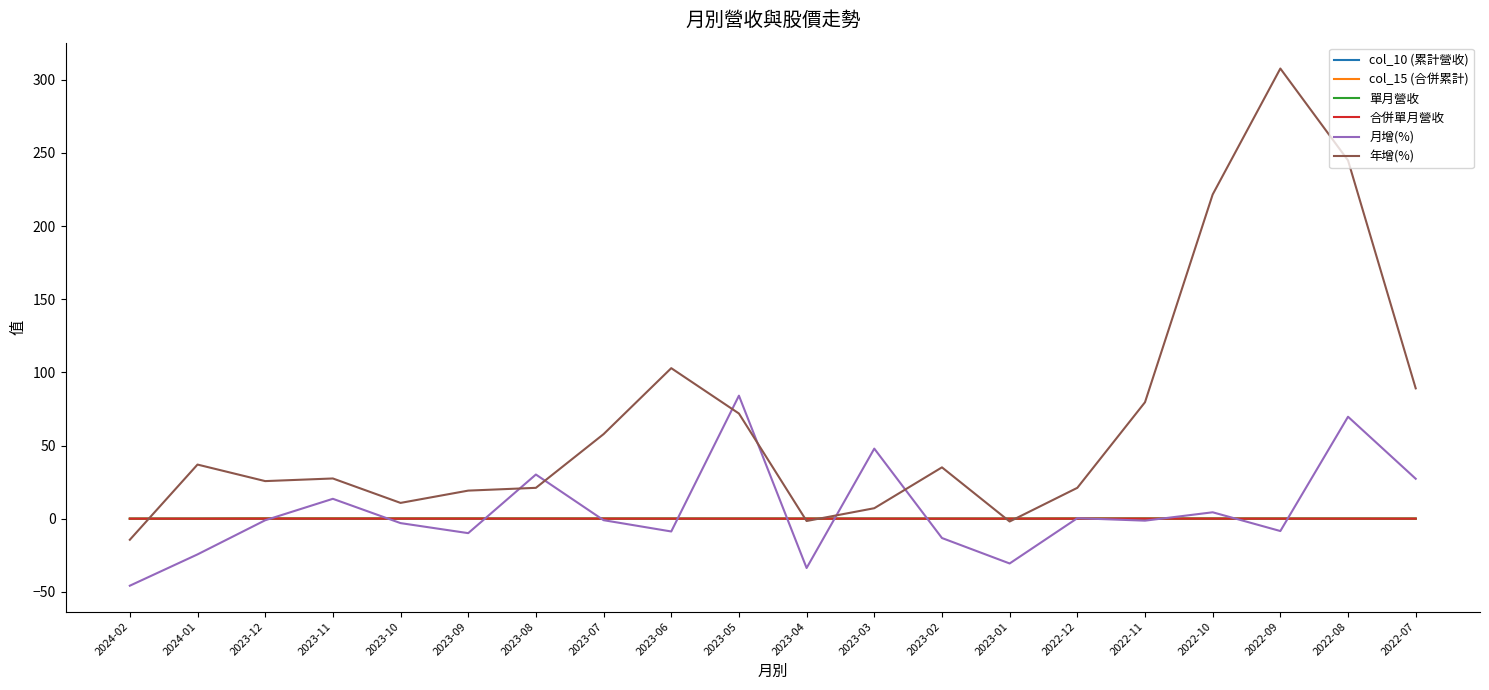

At which category is the sum across all series the highest?

2022-08